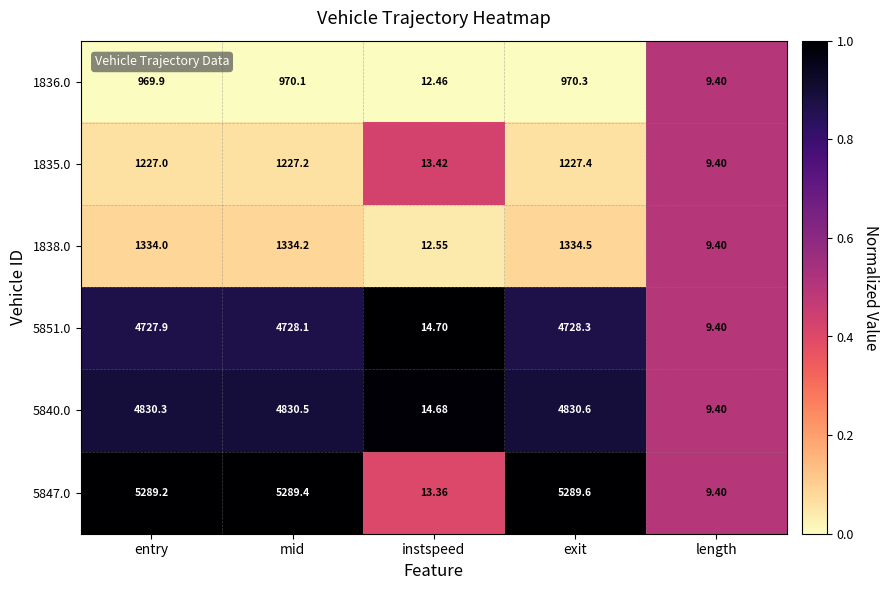

Which category has the highest value in the 5851.0 series?

exit